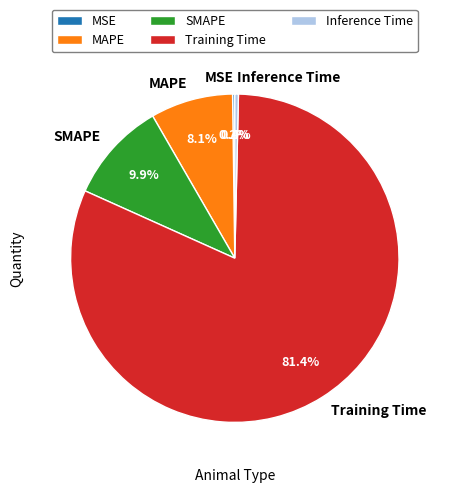

What percentage is NOT represented by Training Time?

18.6%